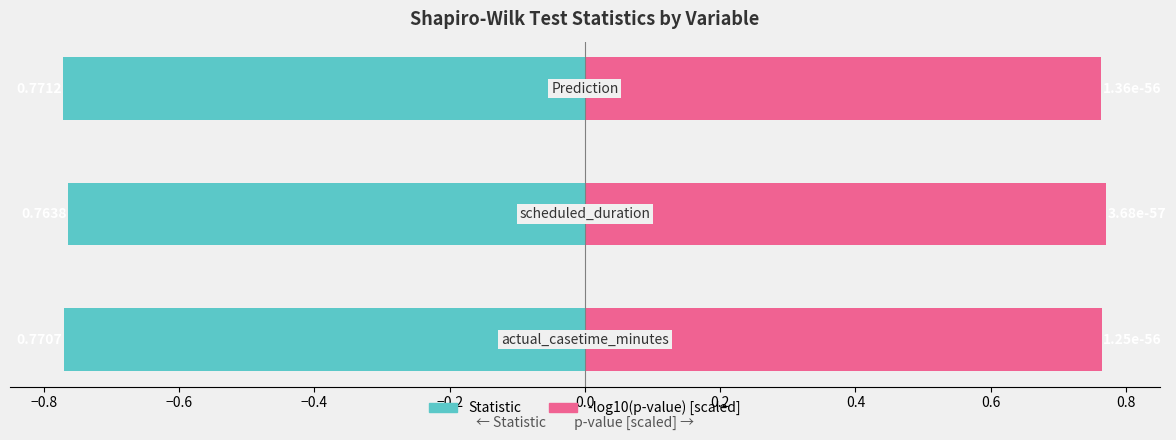

How many bars are there in each group?

2